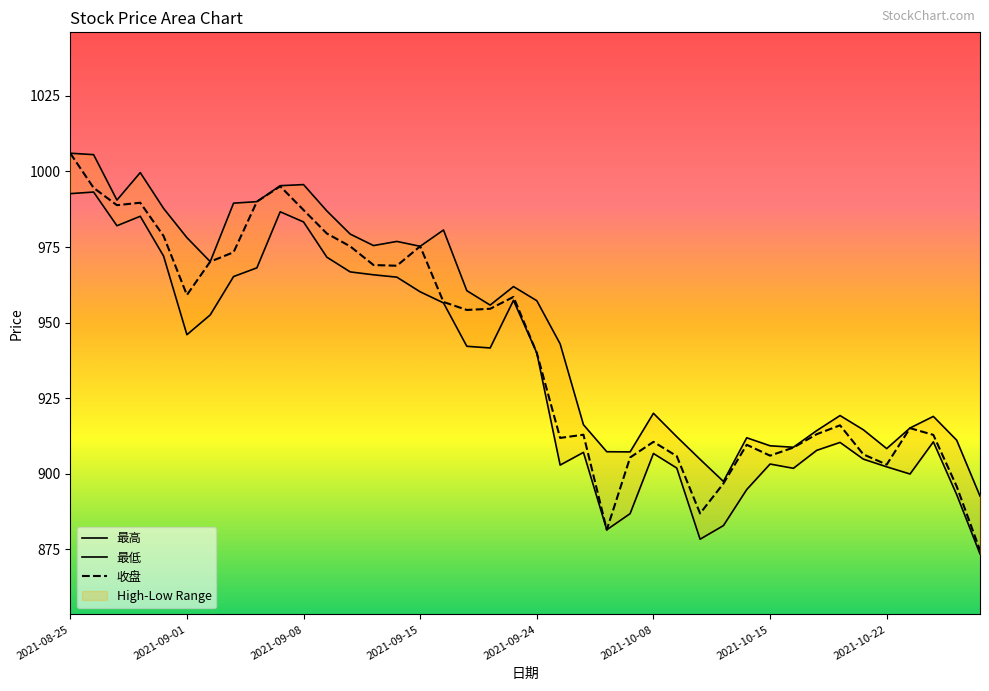

What is the difference between the maximum and minimum values in the 收盘 series?

131.4